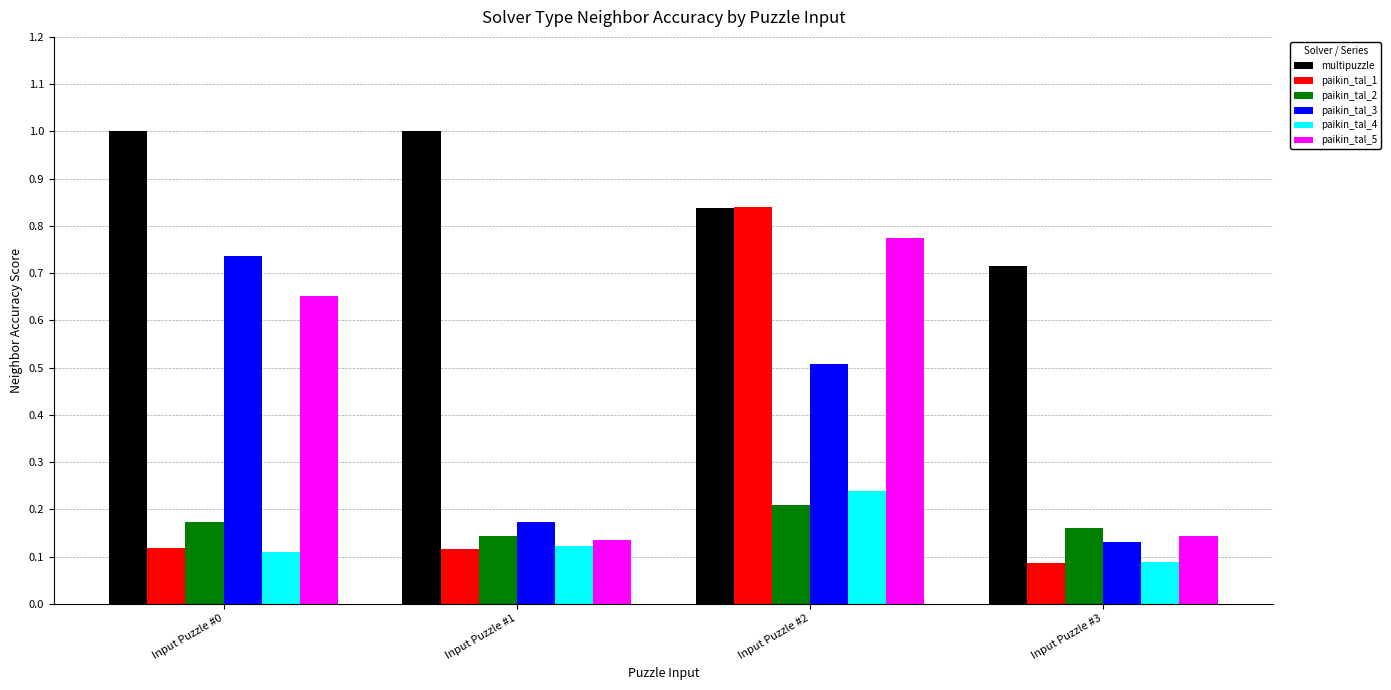

Which category has the highest value in the paikin_tal_3 series?

Input Puzzle #0